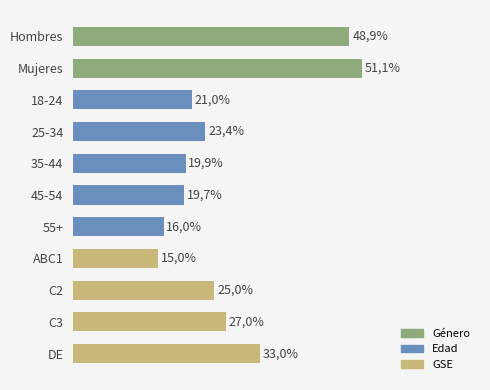

Does the chart contain stacked bars?

No